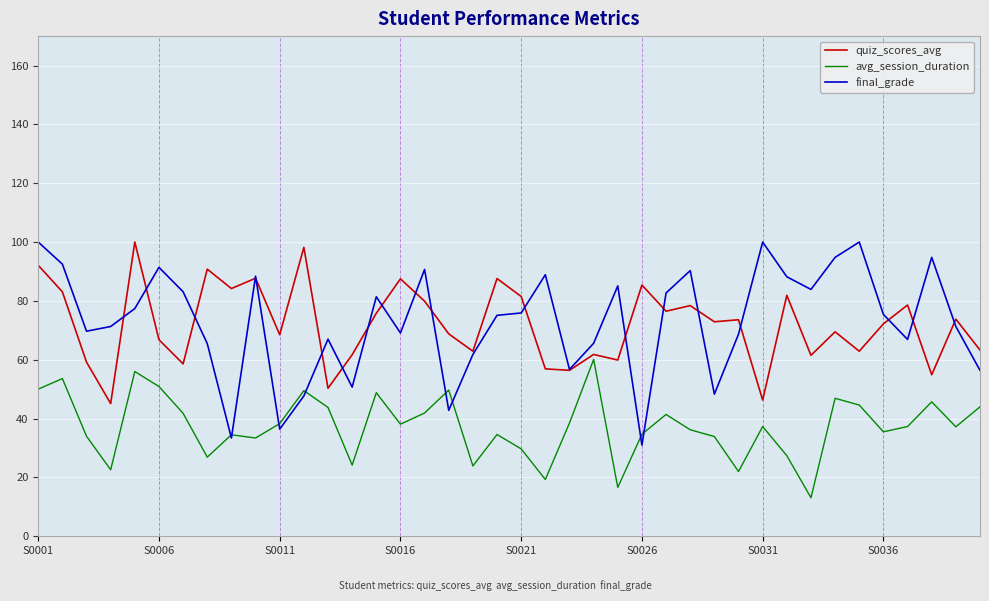

What is the minimum value shown in the chart?

13.1